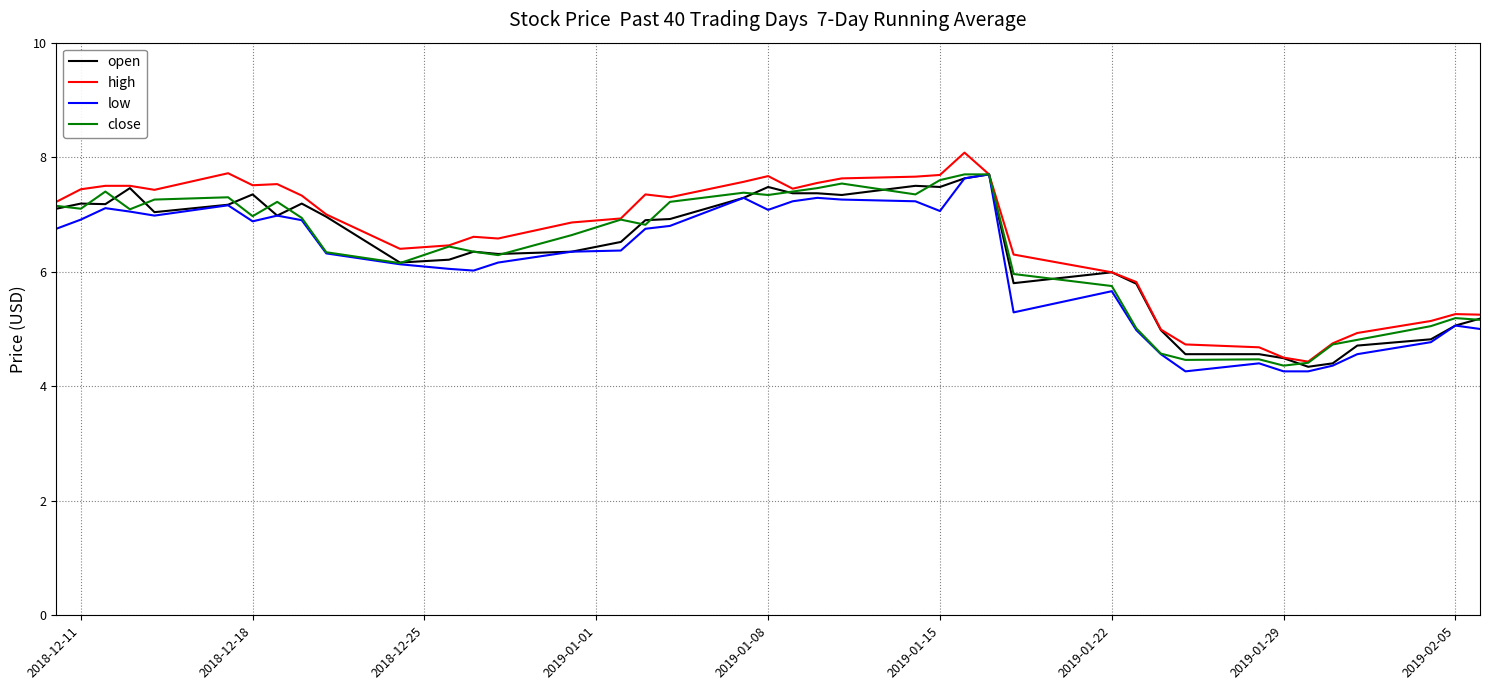

What is the greatest value displayed?

8.1